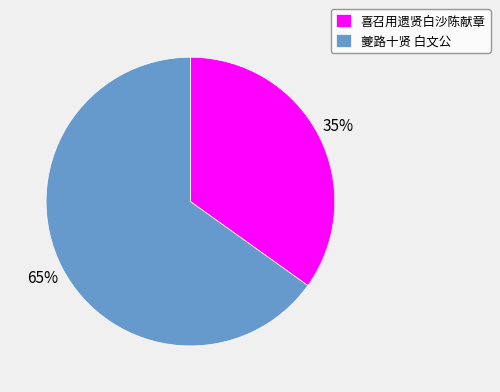

Rank the categories by value from highest to lowest.

夔路十贤 白文公, 喜召用遗贤白沙陈献章